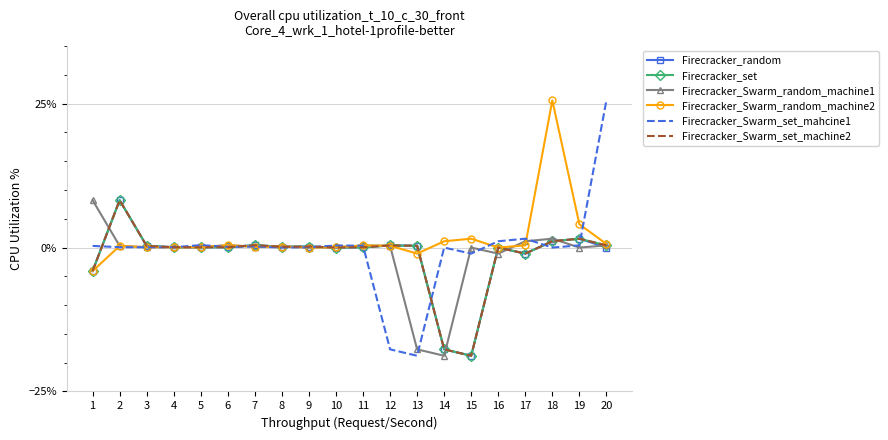

At which label does Firecracker_set reach its minimum?

15